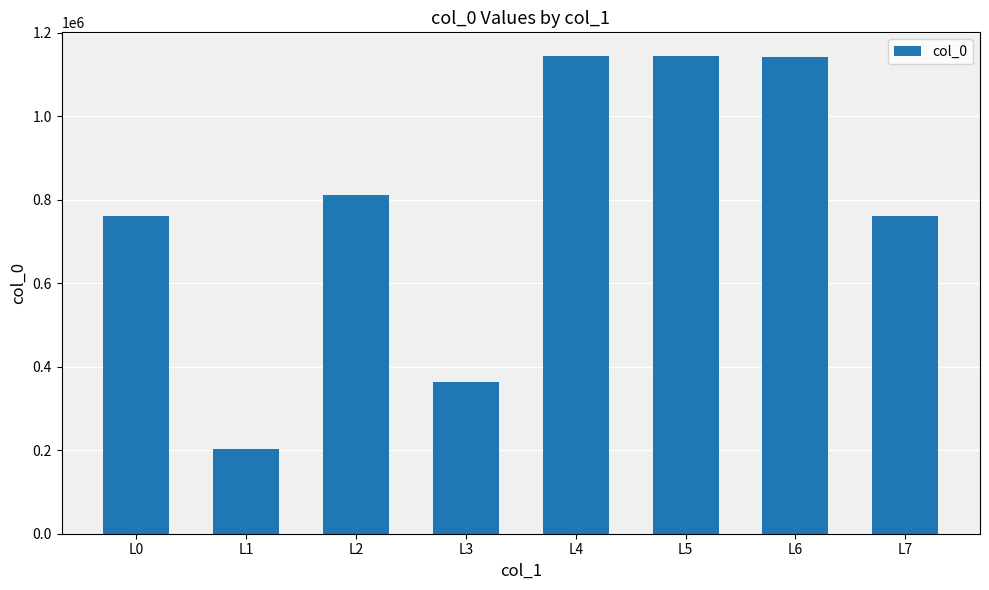

Which has a higher value, L2 or L7?

L2